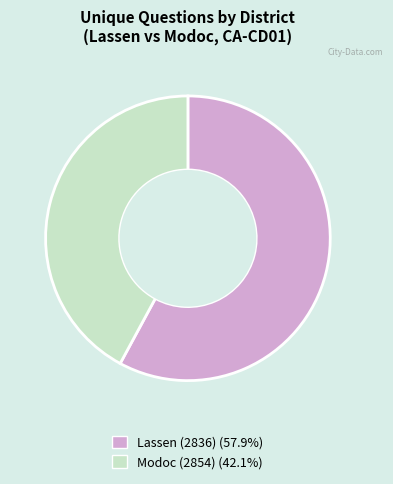

Is there any slice that represents more than half of the pie?

Yes